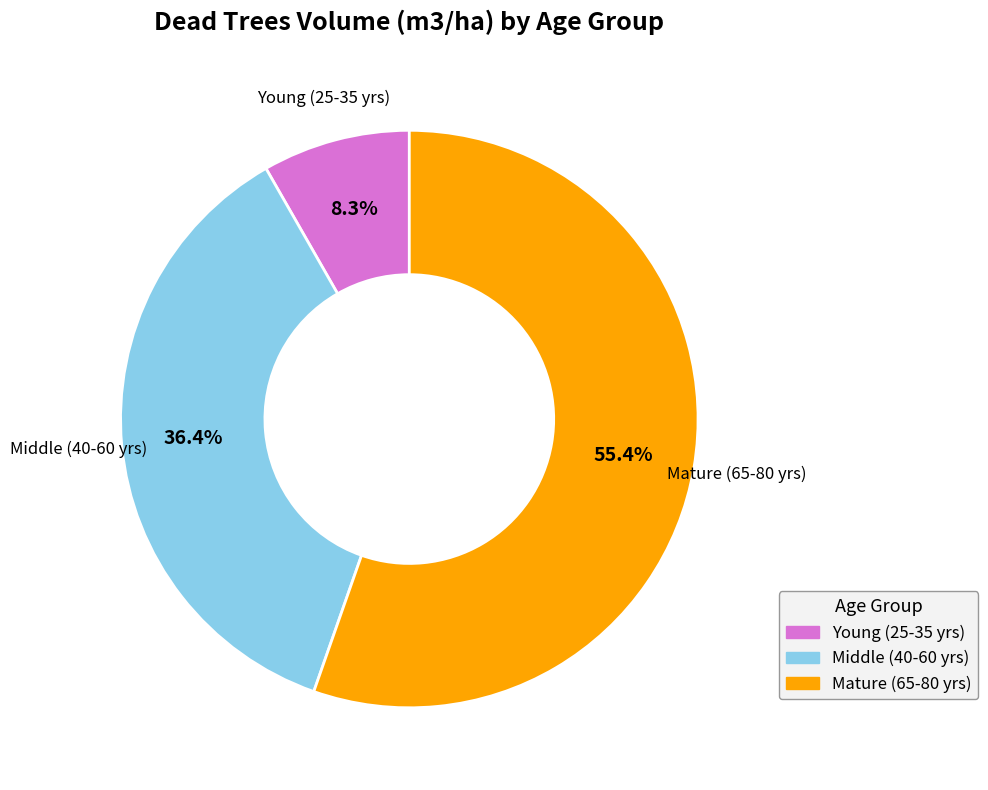

Is there any slice that represents more than half of the pie?

Yes